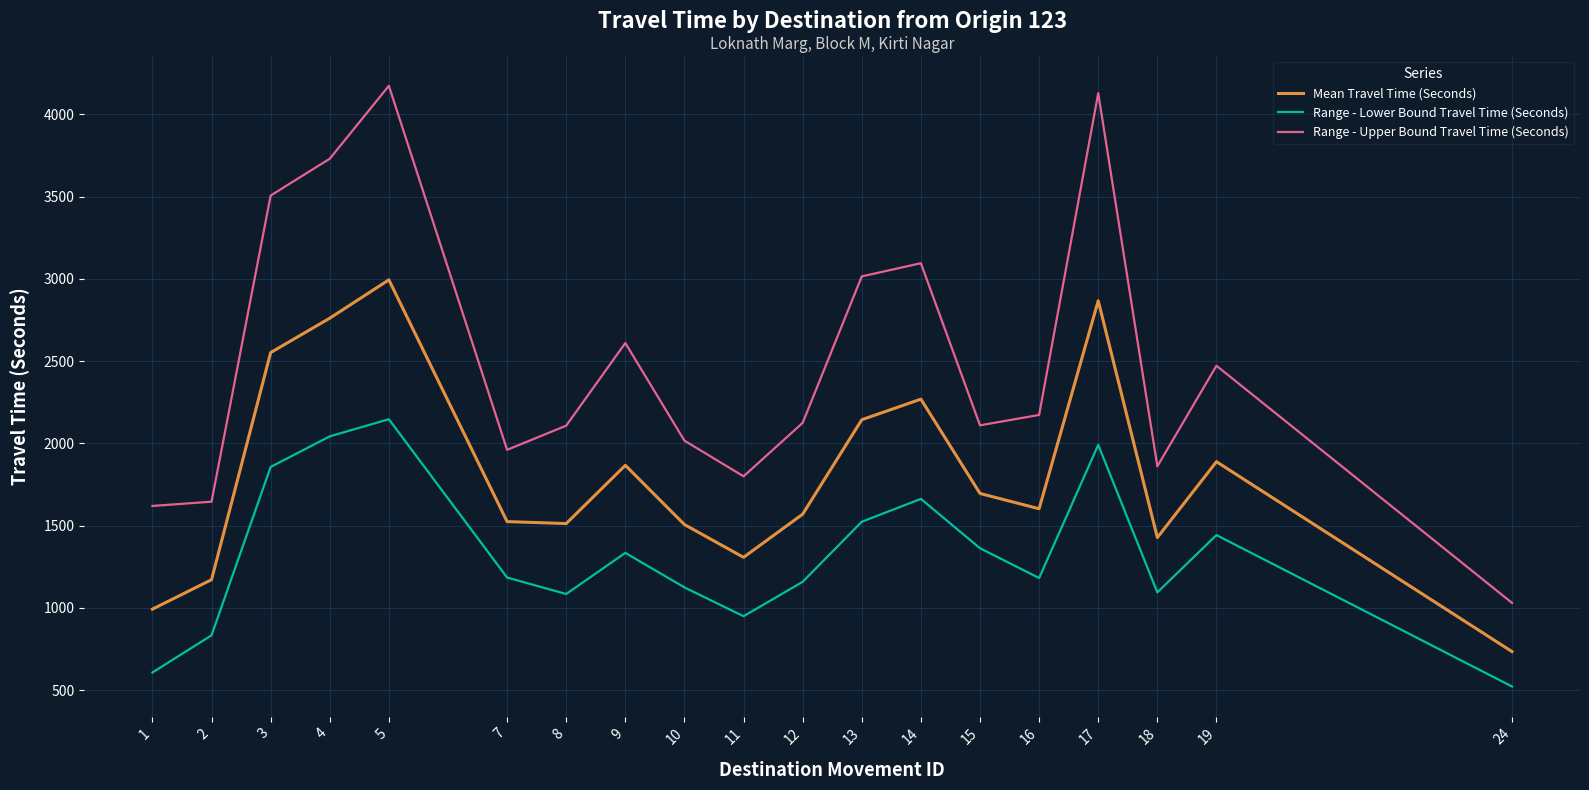

True or false: Range - Lower Bound Travel Time (Seconds) and Range - Upper Bound Travel Time (Seconds) cross at least once.

False